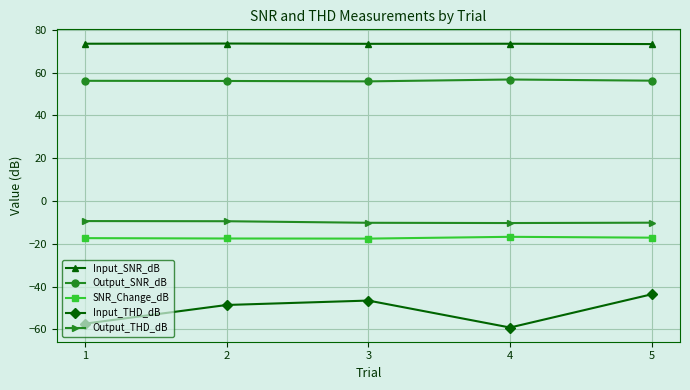

At which category does Input_THD_dB reach its first local valley?

4